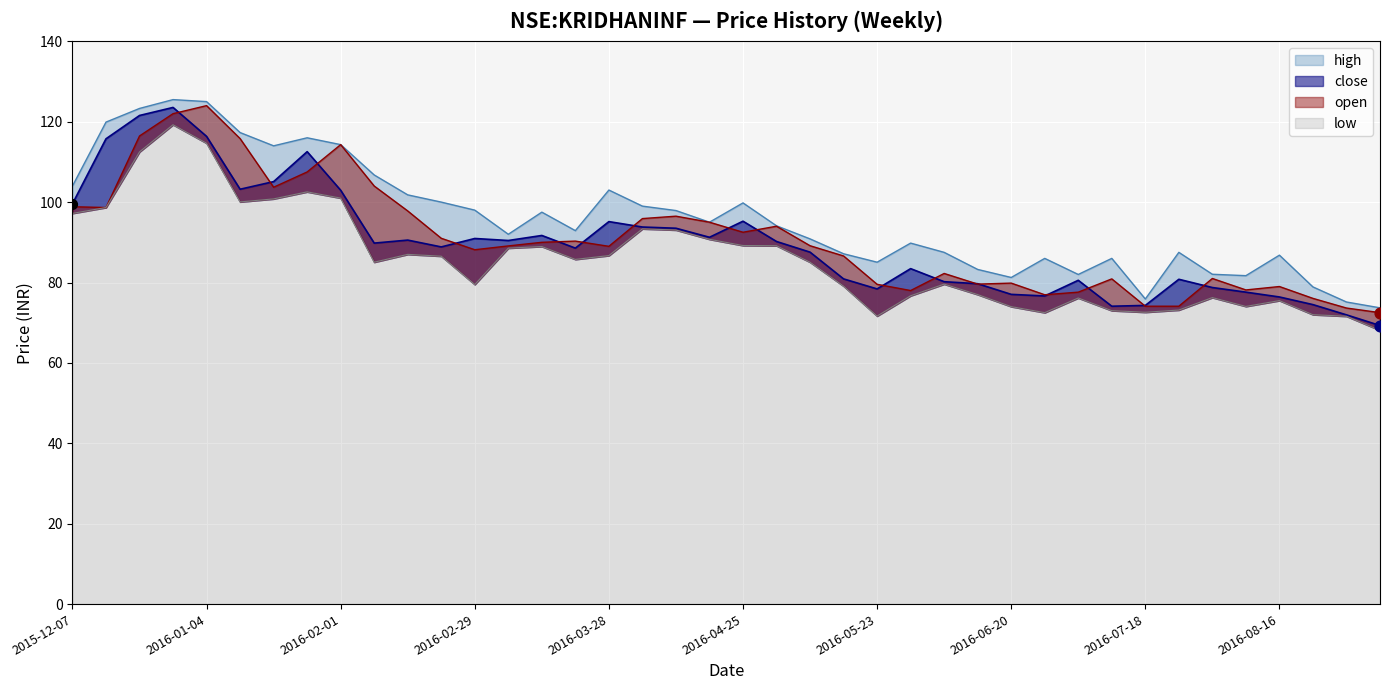

At how many categories does at least one series exceed 112?

8